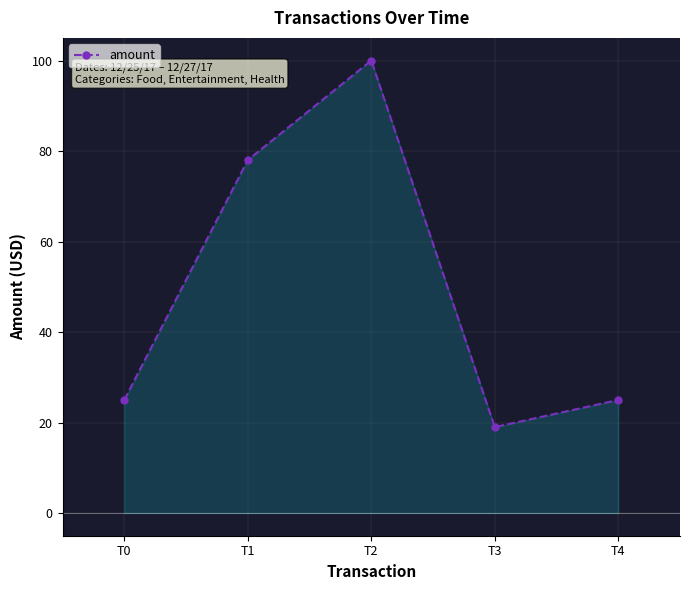

How many interior local valleys (lower than both neighbors) does the data have?

1